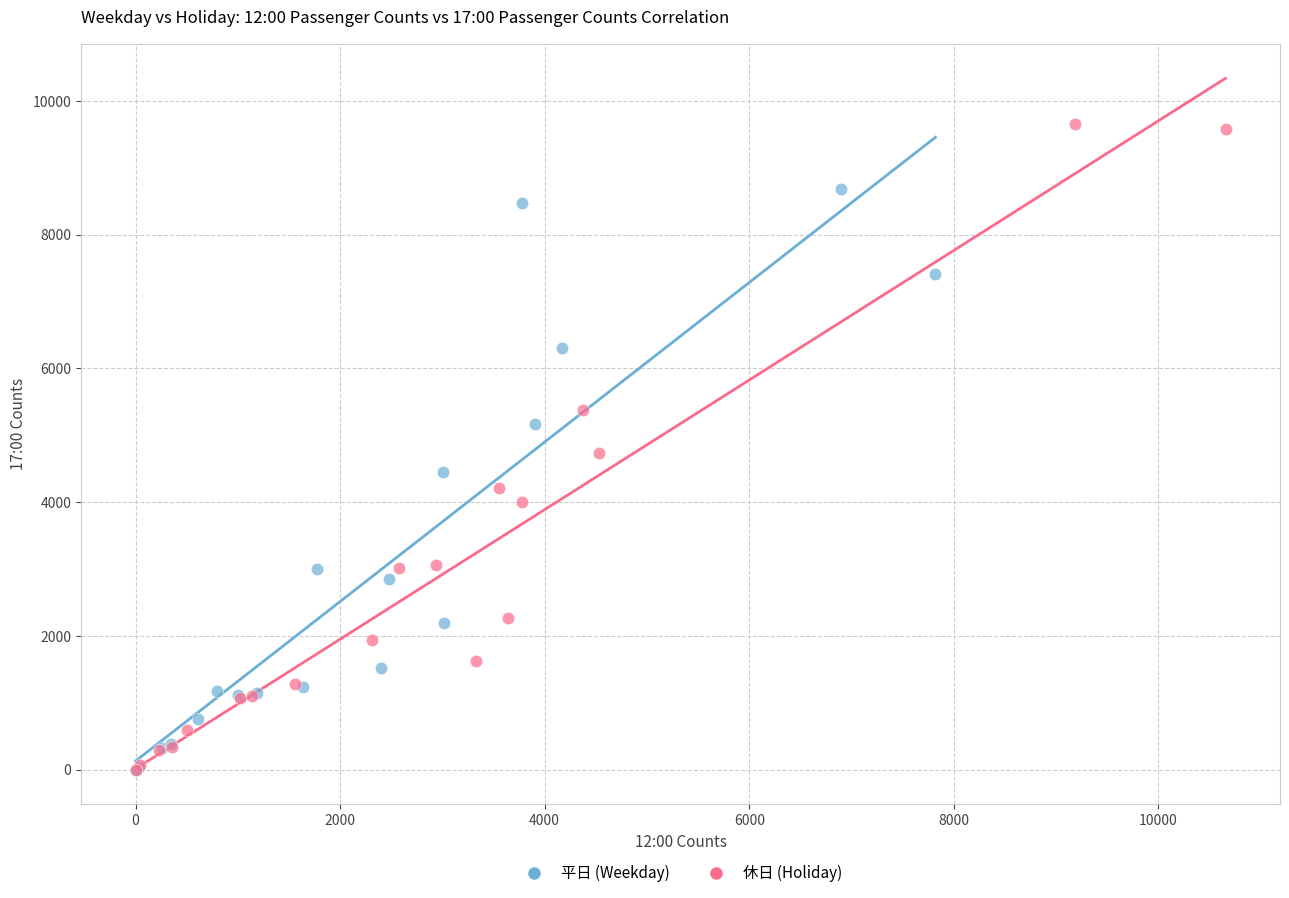

Which series contains the highest Y value?

休日 (Holiday)